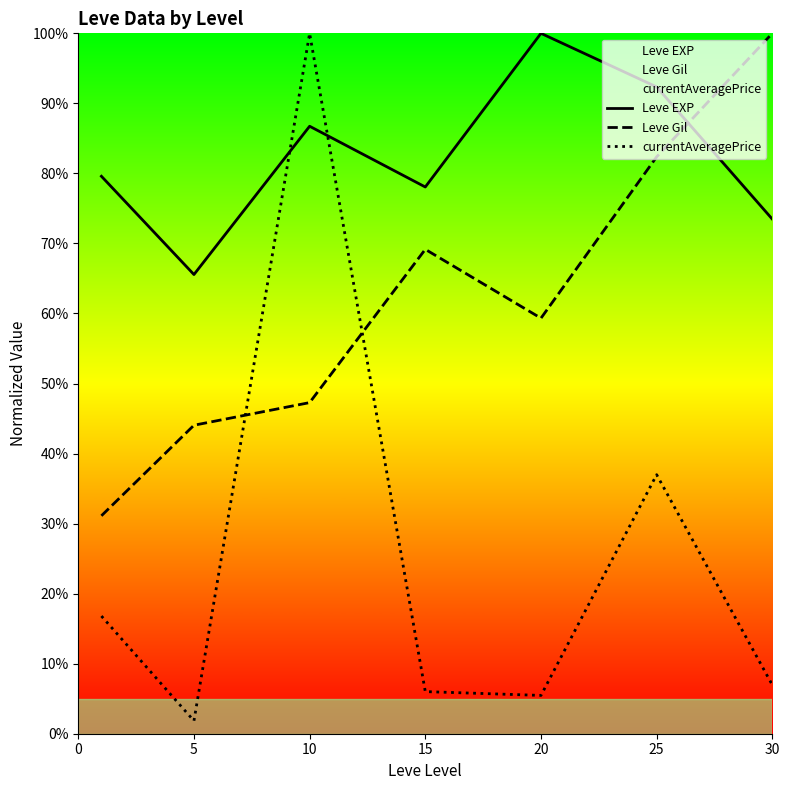

Count the number of data series in this chart.

3